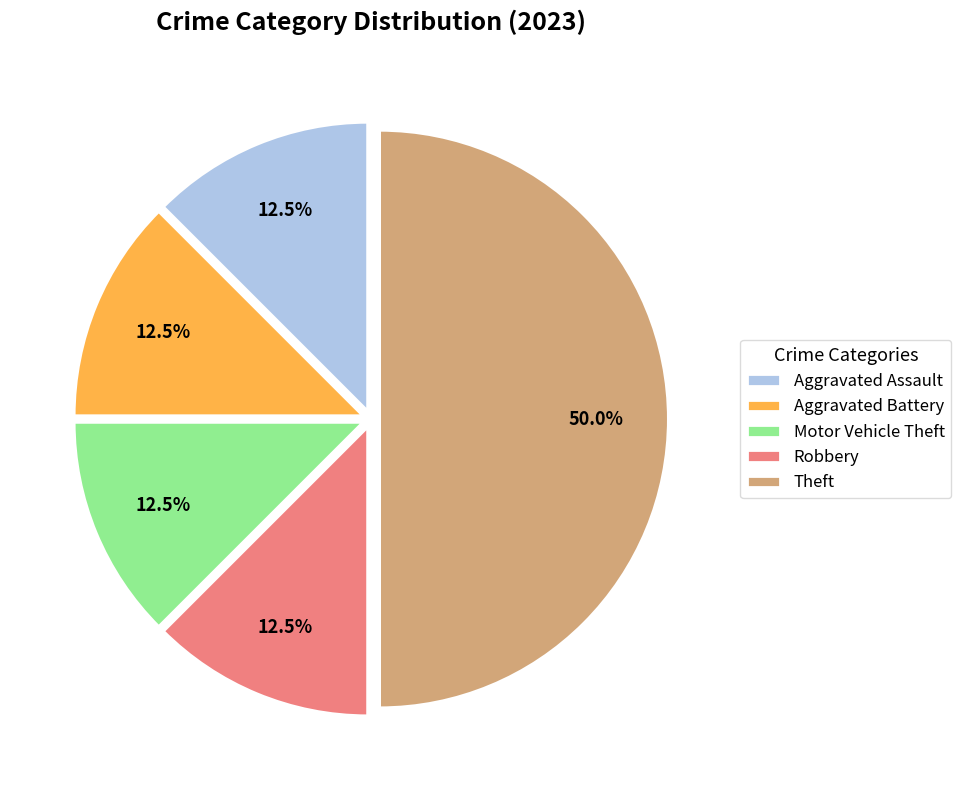

Which slice is the largest?

Theft